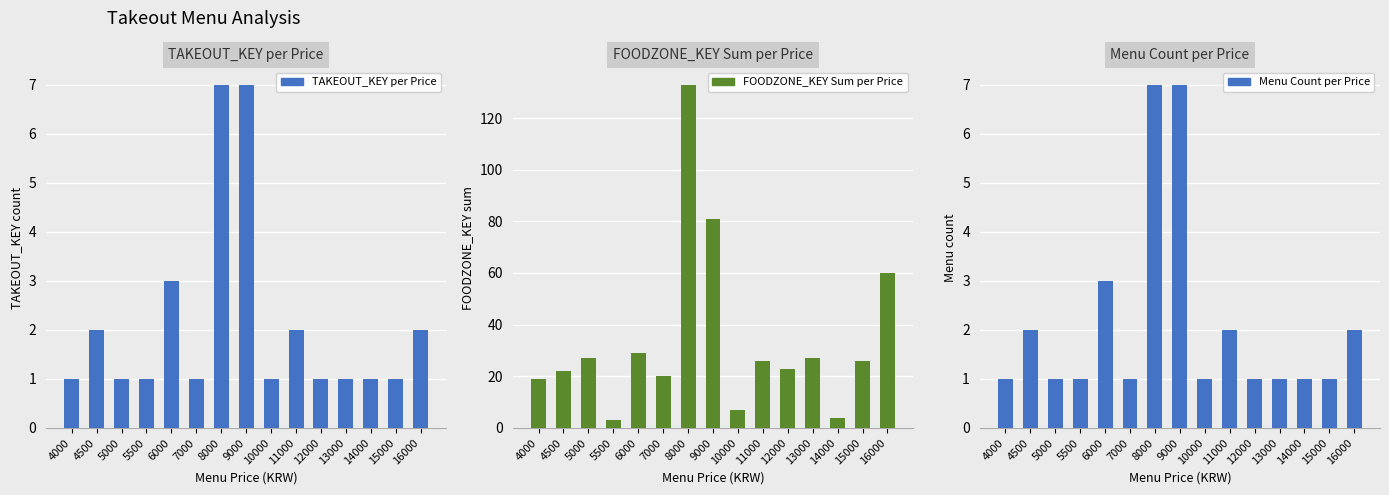

The TAKEOUT_KEY per Price series shows 1 at 12000. True or false?

True